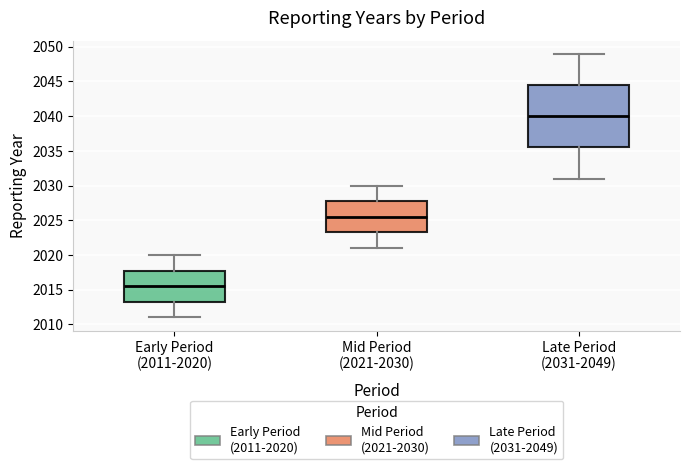

Which box's median line is the highest?

Late Period (2031-2049)